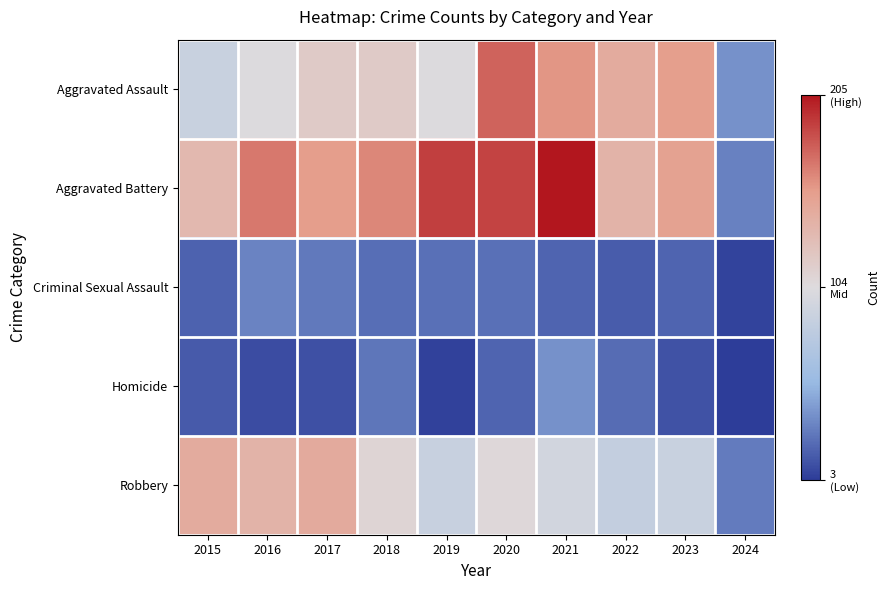

Which has a higher value, 2015 or 2016?

2016